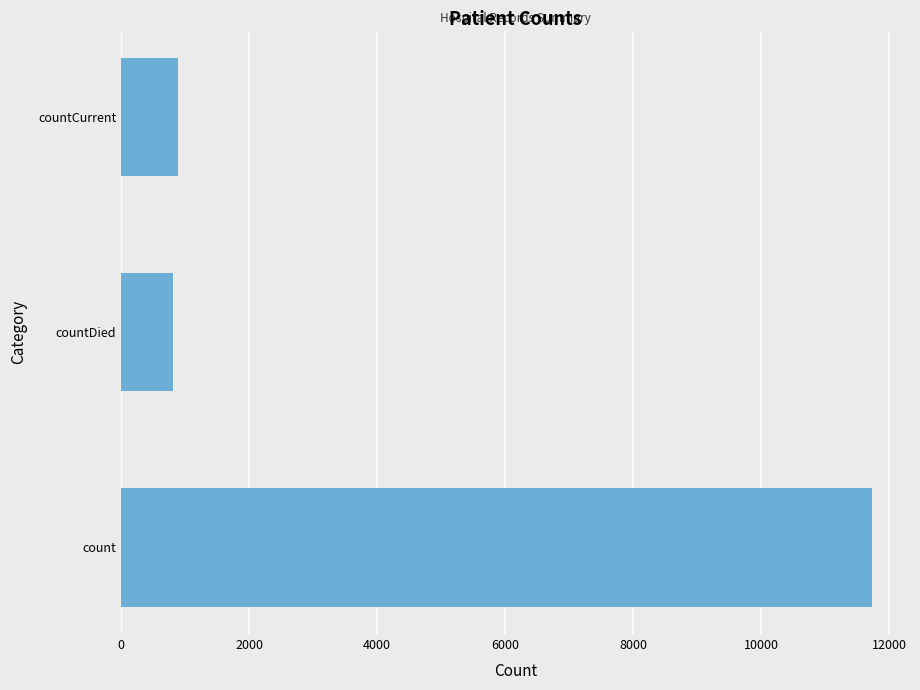

The chart shows a value of 886 at countCurrent. True or false?

True